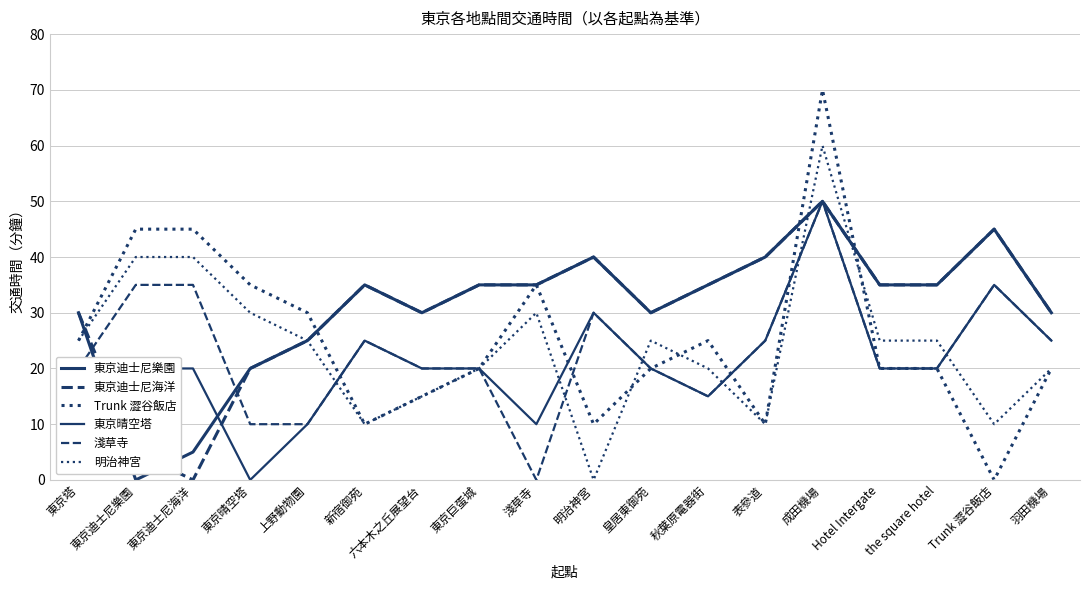

What is the difference between the Trunk 澀谷飯店 values at 東京迪士尼海洋 and 秋葉原電器街?

20